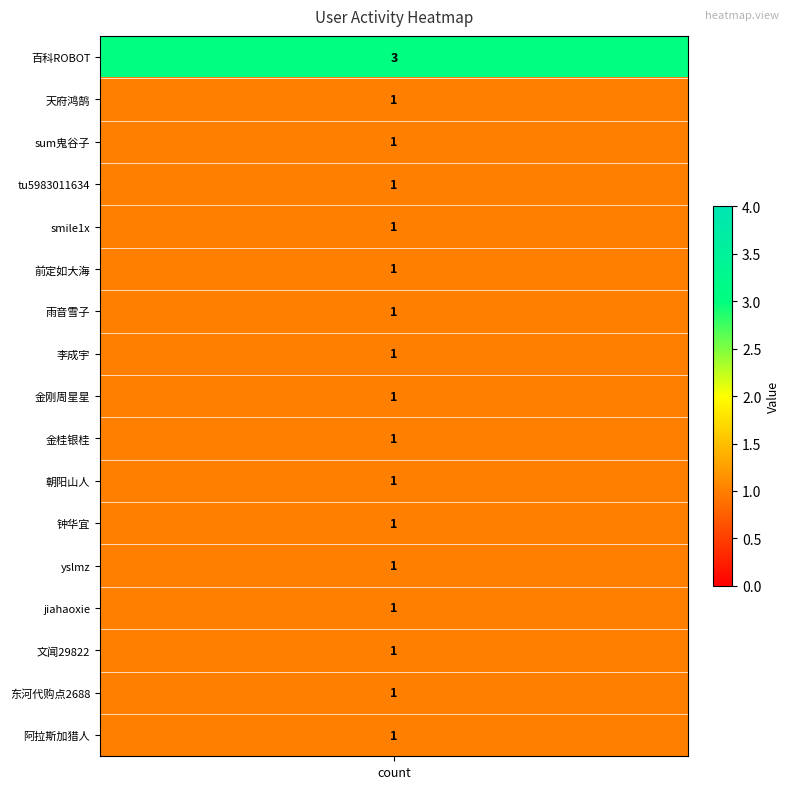

List the labels in order of value, smallest first.

天府鸿鹄, sum鬼谷子, tu5983011634, smile1x, 前定如大海, 雨音雪子, 李成宇, 金刚周星星, 金桂银桂, 朝阳山人, 钟华宜, yslmz, jiahaoxie, 文闻29822, 东河代购点2688, 阿拉斯加猎人, 百科ROBOT